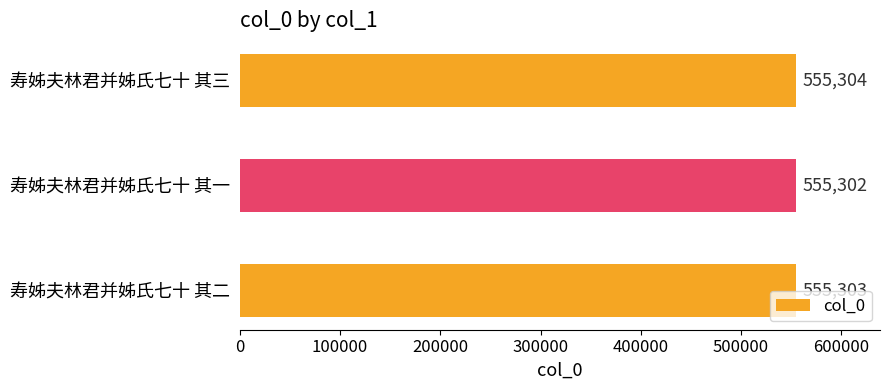

True or false: the data shows 866209 at 寿姊夫林君并姊氏七十 其一.

False